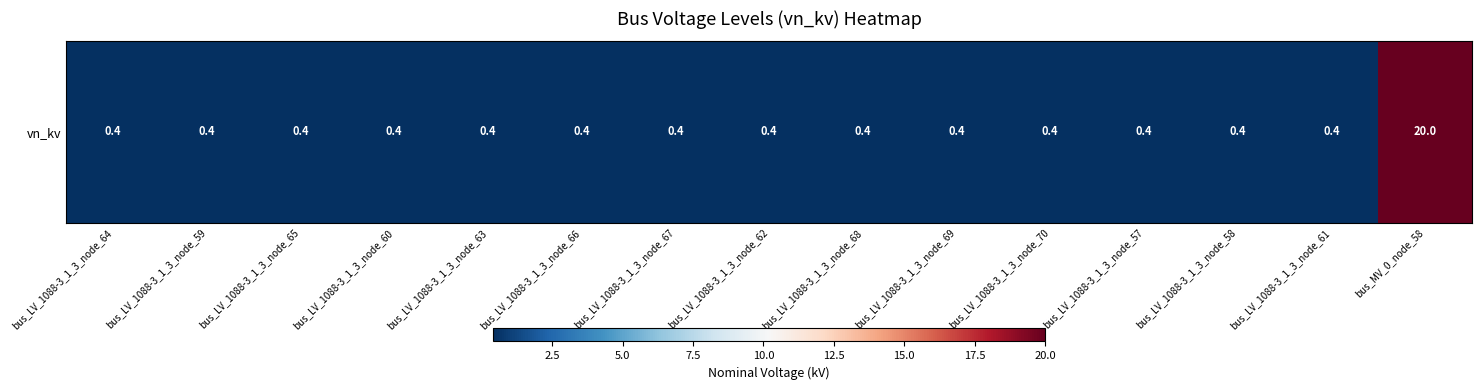

Reading left to right, list all the values displayed in this chart.

0.4	0.4	0.4	0.4	0.4	0.4	0.4	0.4	0.4	0.4	0.4	0.4	0.4	0.4	20.0